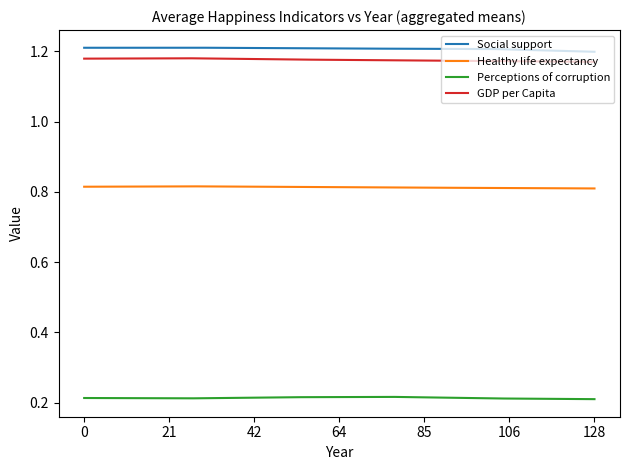

Does the chart have visible grid lines?

No